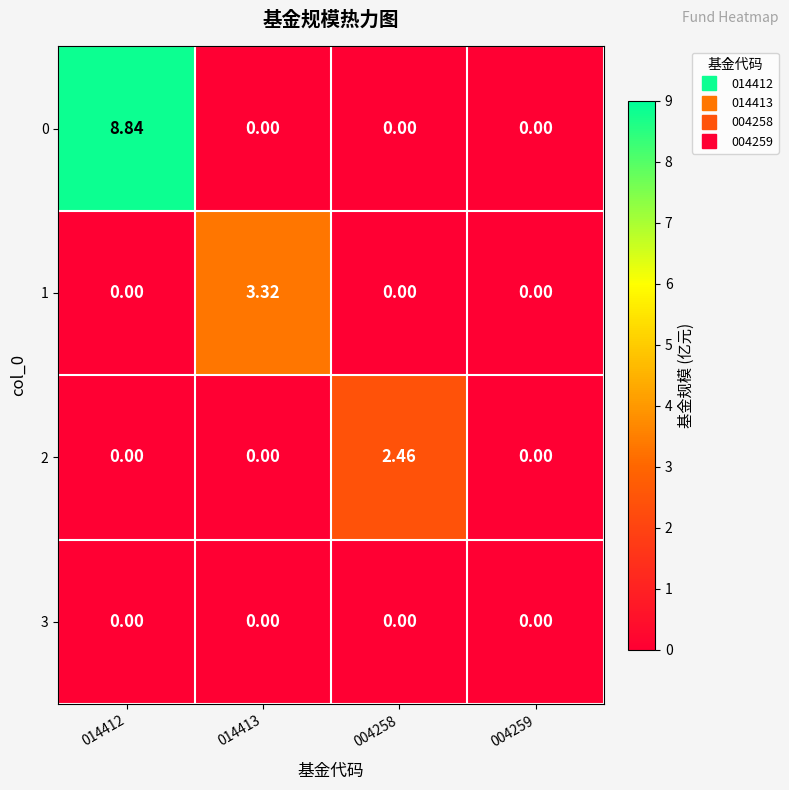

How many values in the 2 series exceed 0?

1